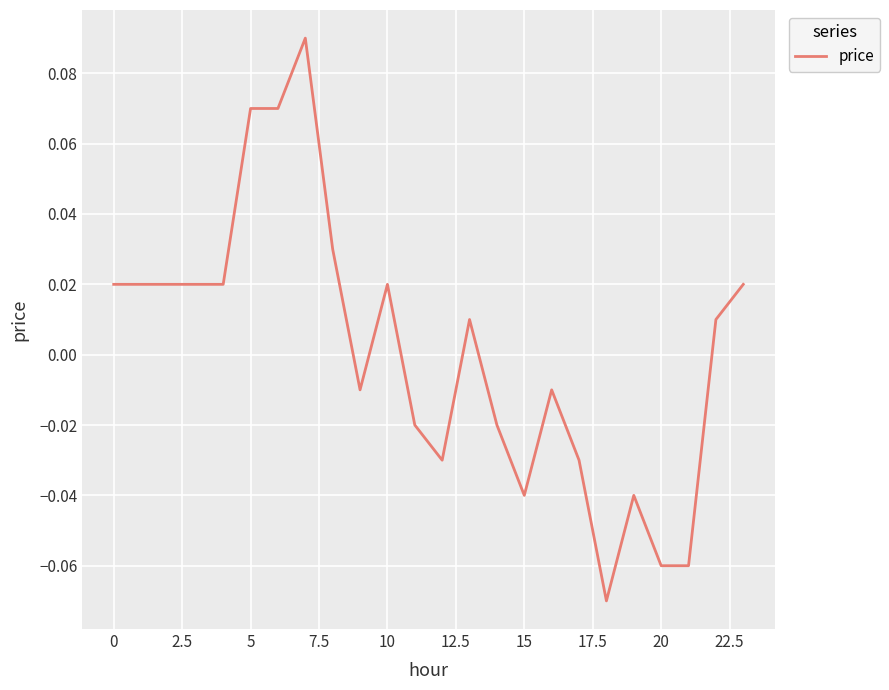

How many lines are shown in the chart?

1